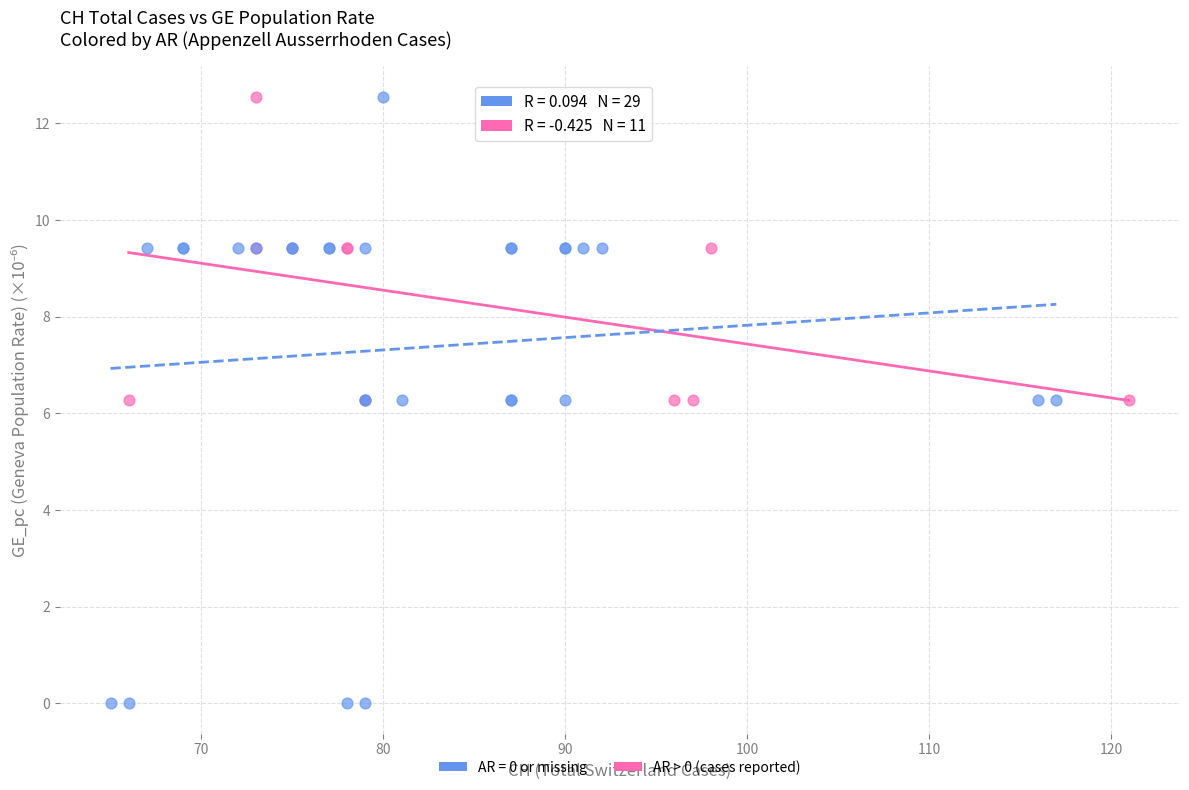

Which series reaches the minimum Y coordinate?

AR = 0 or missing